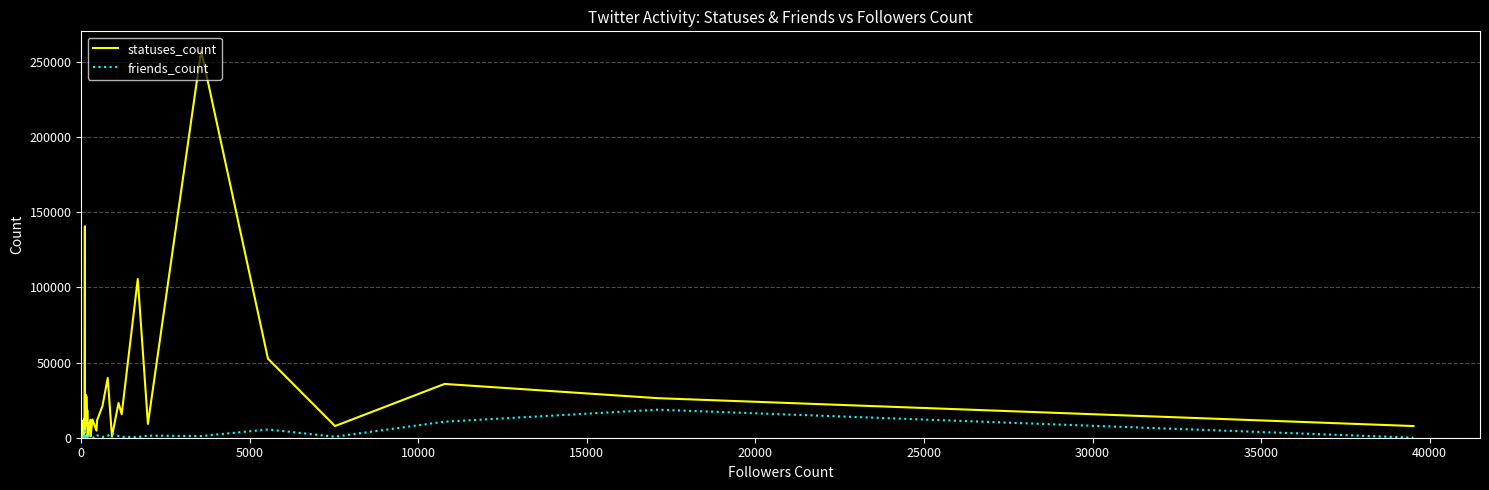

Count the number of categories in the chart.

40